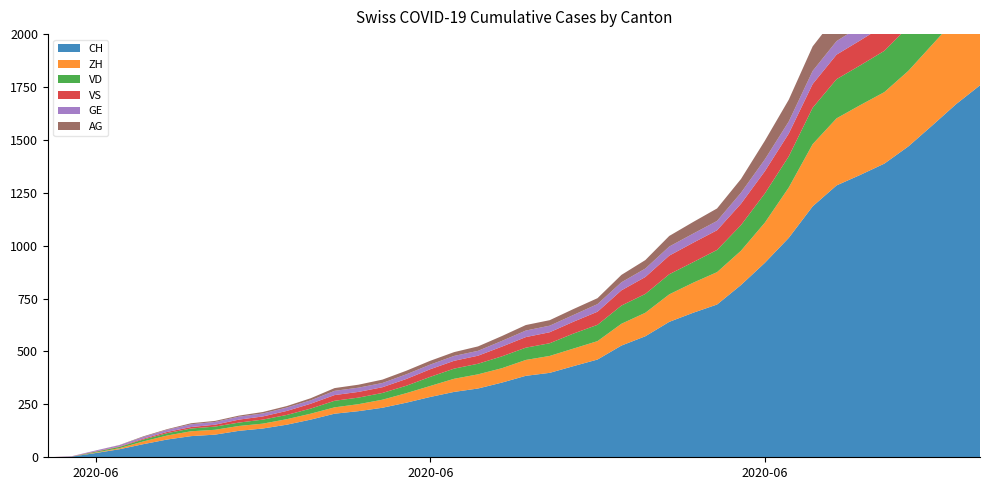

Reading left to right, what are all the values shown in this chart?

CH: 0	3	20	38	62	84	100	107	125	136	154	178	206	218	234	258	285	309	325	353	385	399	431	462	528	572	640	683	722	814	919	1037	1186	1285	1335	1388	1469	1568	1669	1758
ZH: 0	0	2	5	13	19	23	23	23	23	26	28	30	33	38	45	52	62	67	68	75	80	83	87	103	111	130	142	153	162	190	238	294	317	330	338	357	382	405	424
VD: 0	0	4	6	9	11	13	15	16	19	20	24	31	31	32	35	43	48	50	56	58	60	71	77	86	89	95	97	105	121	138	147	172	185	188	195	208	224	240	252
VS: 0	1	2	2	4	6	7	9	14	15	19	23	27	27	27	32	36	37	38	46	50	52	56	62	72	80	88	92	93	101	105	108	112	116	118	120	123	126	126	128
GE: 0	1	4	6	8	10	13	13	14	14	16	16	20	20	20	22	22	23	23	27	31	31	32	36	38	40	43	43	44	52	56	57	62	64	67	69	76	80	84	92
AG: 0	0	0	1	3	3	5	5	5	7	7	10	13	14	16	17	18	18	21	23	26	26	28	28	35	40	50	55	59	65	88	103	116	120	123	125	132	140	147	153